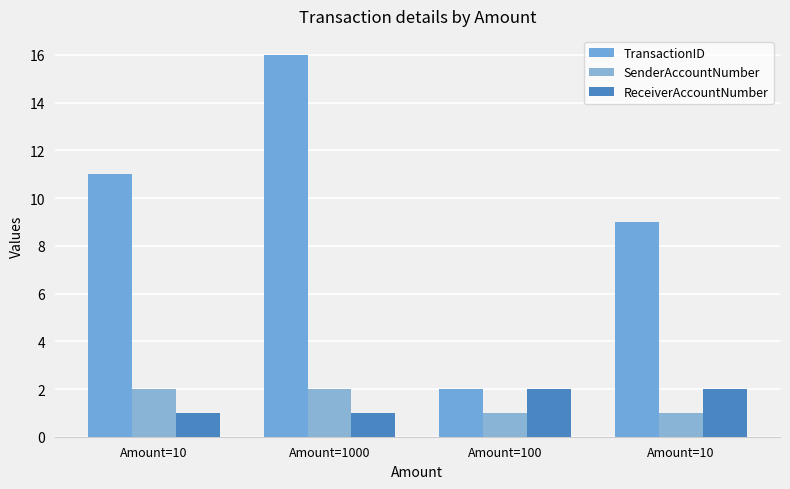

What is the difference between the second highest and second lowest values in the SenderAccountNumber series?

1